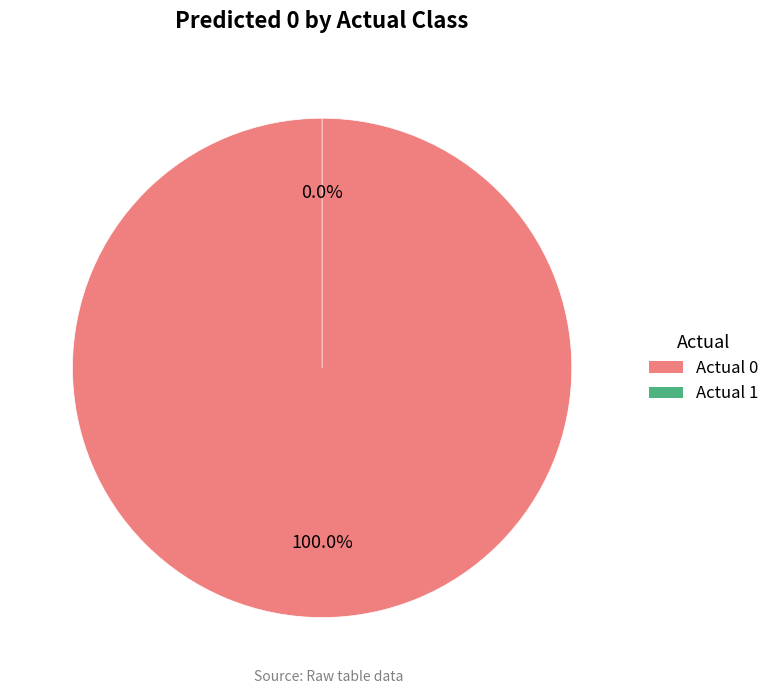

Rank the categories by value from lowest to highest.

Actual 1, Actual 0